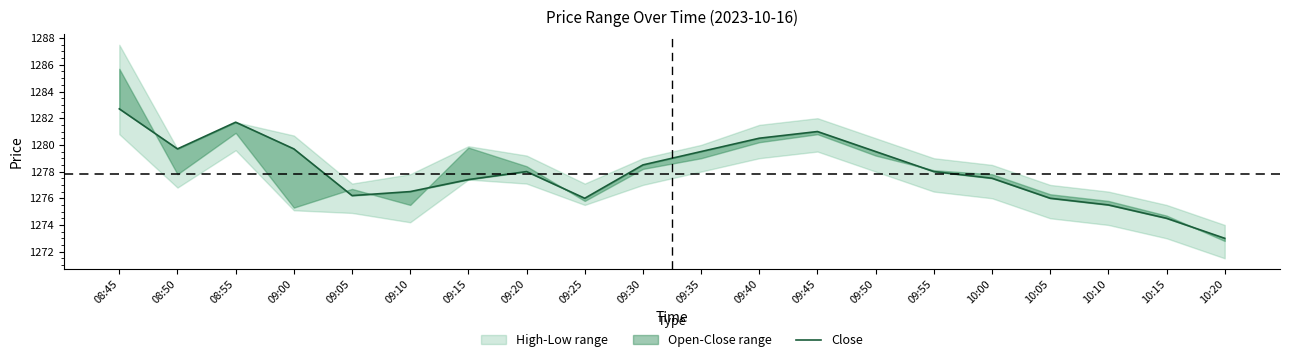

What is the change in value from 08:55 to 10:00?

-4.2